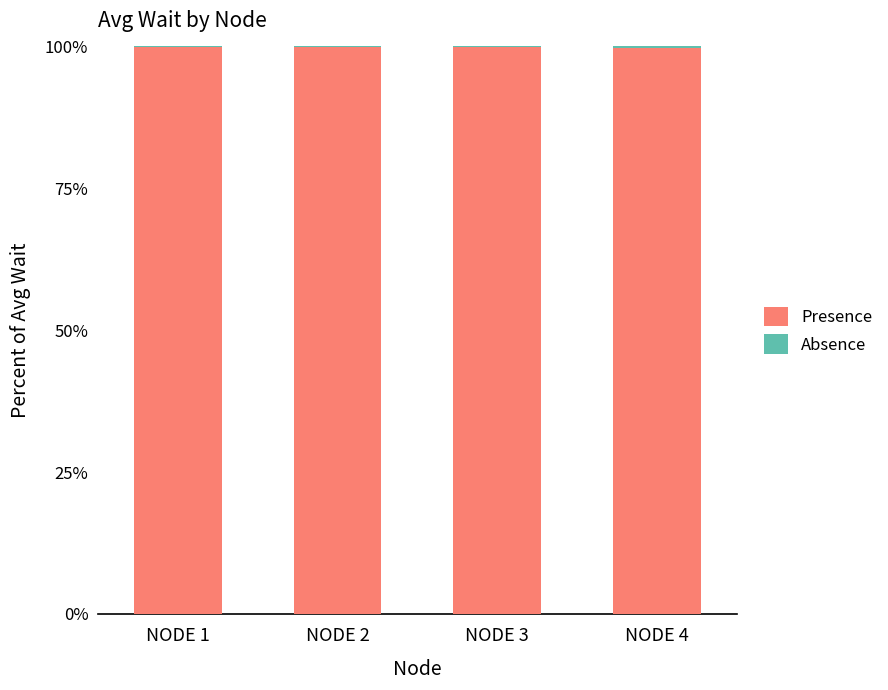

What is the sum of all Presence values?

399.3